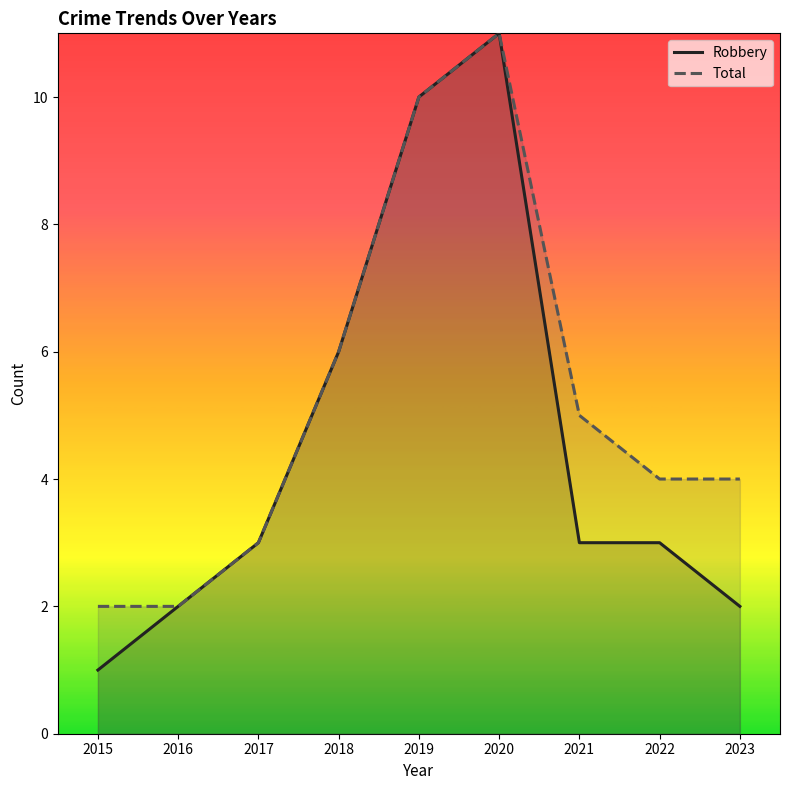

List the labels in order of Robbery value, largest first.

2020, 2019, 2018, 2017, 2021, 2022, 2016, 2023, 2015